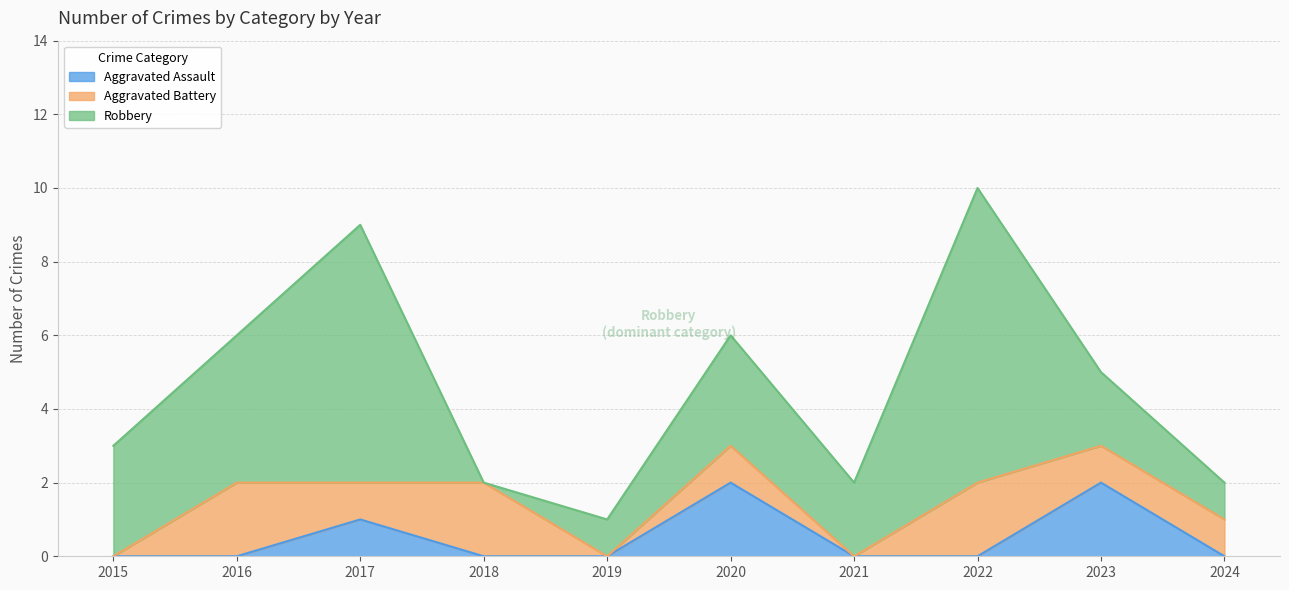

Reading left to right, what are all the values shown in this chart?

Aggravated Assault: 0	0	1	0	0	2	0	0	2	0
Aggravated Battery: 0	2	1	2	0	1	0	2	1	1
Robbery: 3	4	7	0	1	3	2	8	2	1